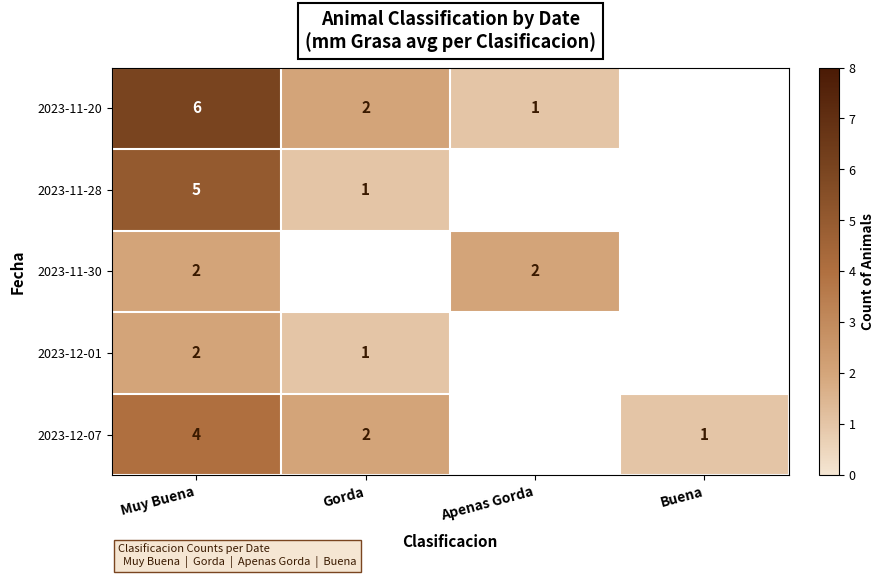

How many data points does each series have?

4